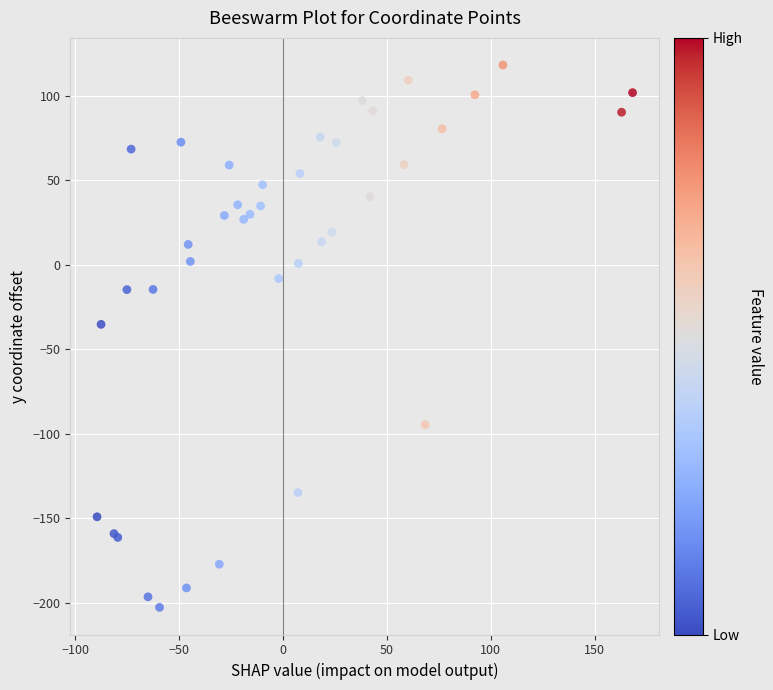

What Y value in the scatter plot is closest to -42?

-35.3